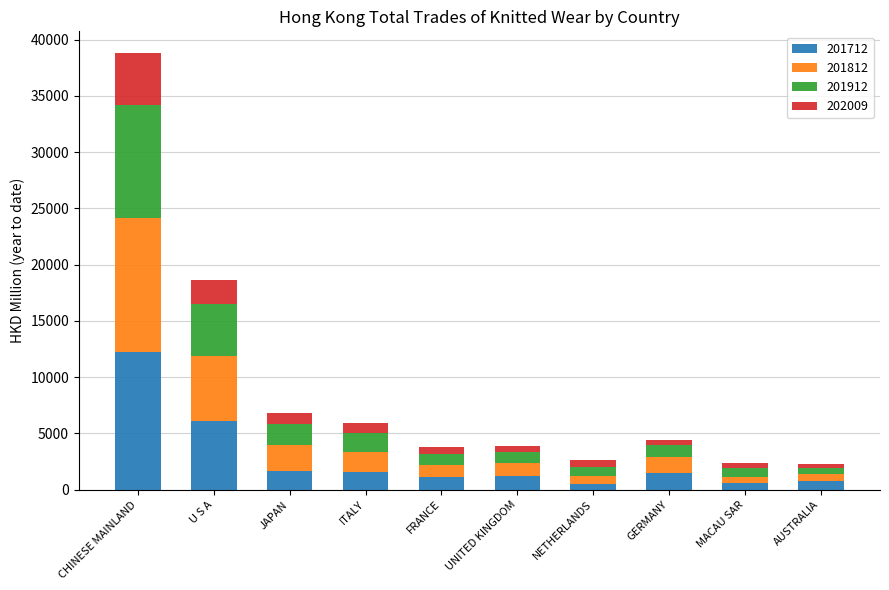

How many data points in 201712 are above 1464?

5